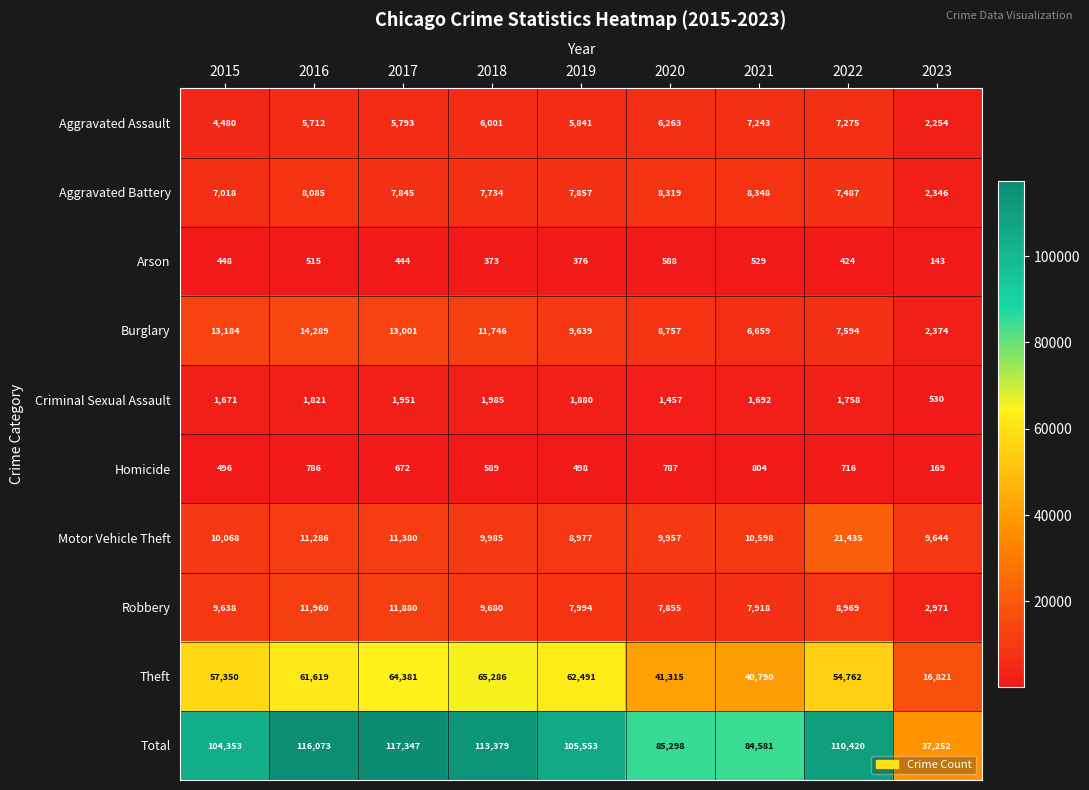

At which label does Theft reach its minimum?

2023